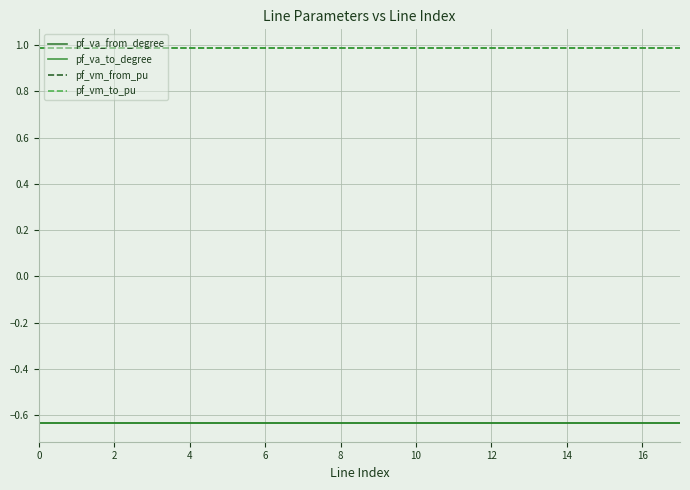

True or false: pf_vm_to_pu has more than 0 points higher than both neighbors.

True